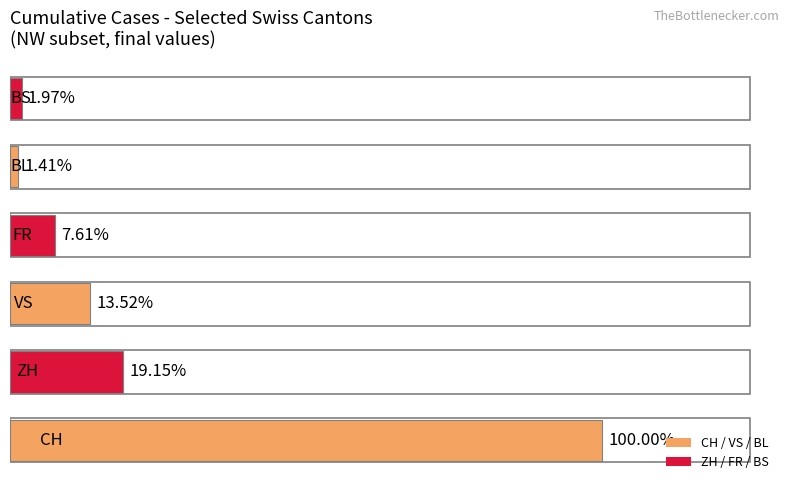

Are the bars grouped side by side (vs. stacked)?

No